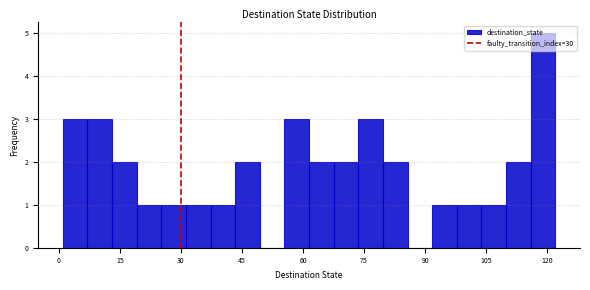

Read against the x-axis, roughly where is the centre of the tallest bar?

118